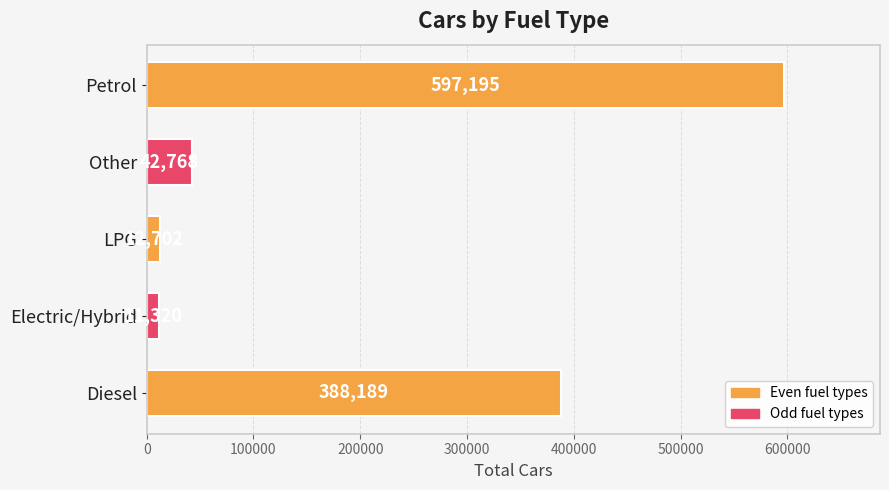

What is the ratio of the value at Diesel to the value at LPG?

30.6